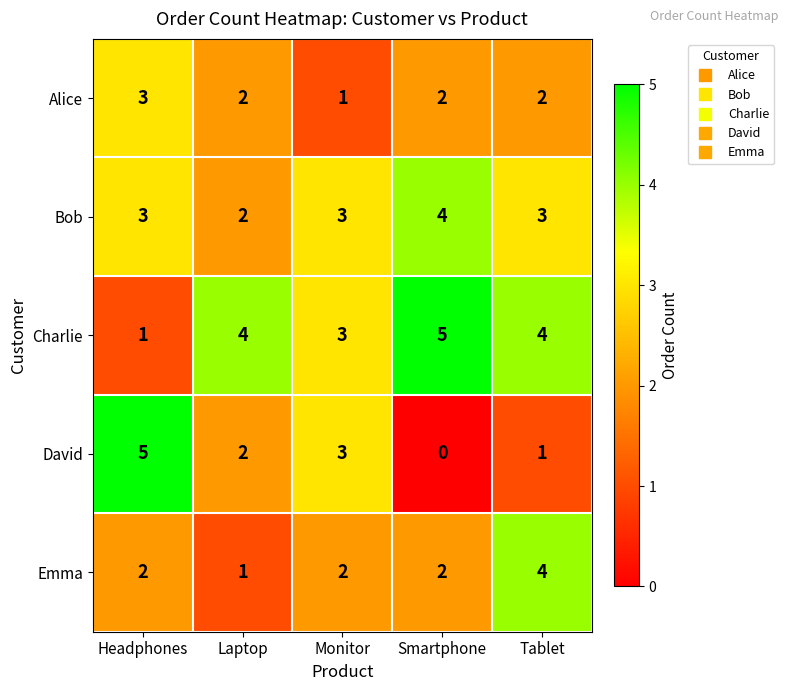

What is the sum of all Emma values?

11